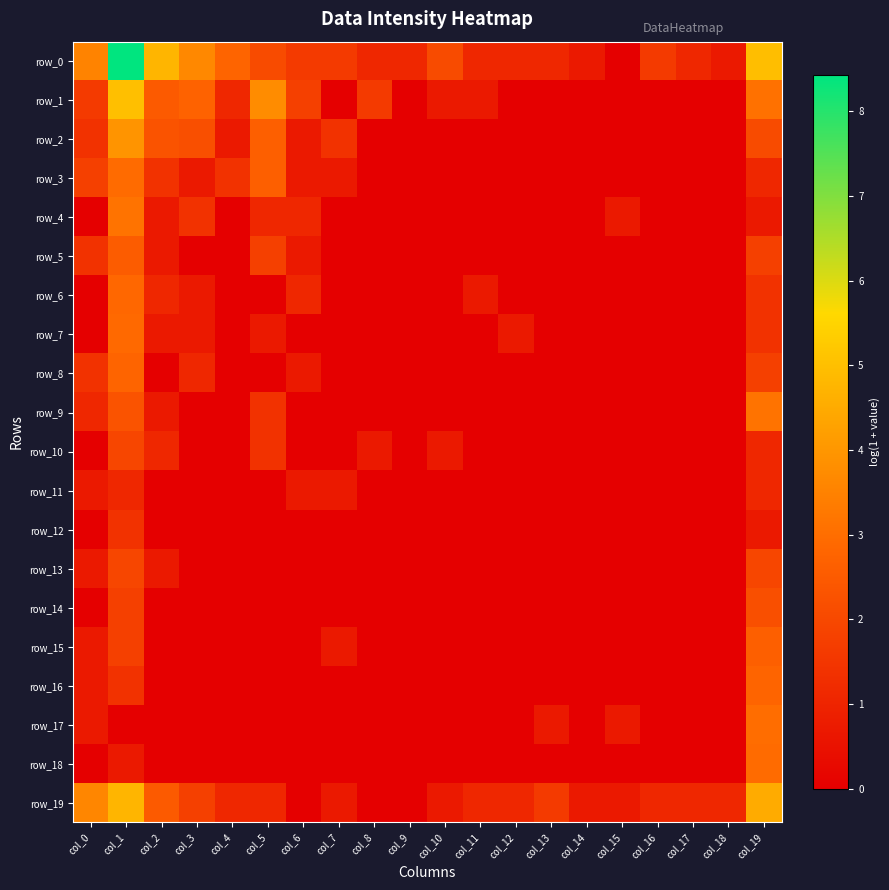

What is the difference between the second highest and minimum values in the row_9 series?

2.3